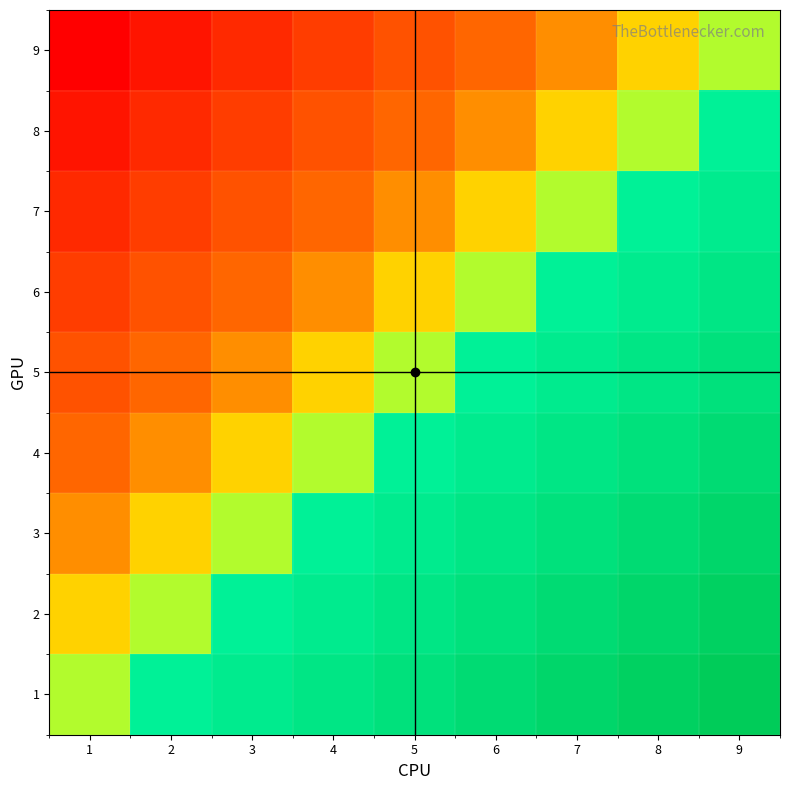

What is the difference between the highest and lowest values at 9?

0.5